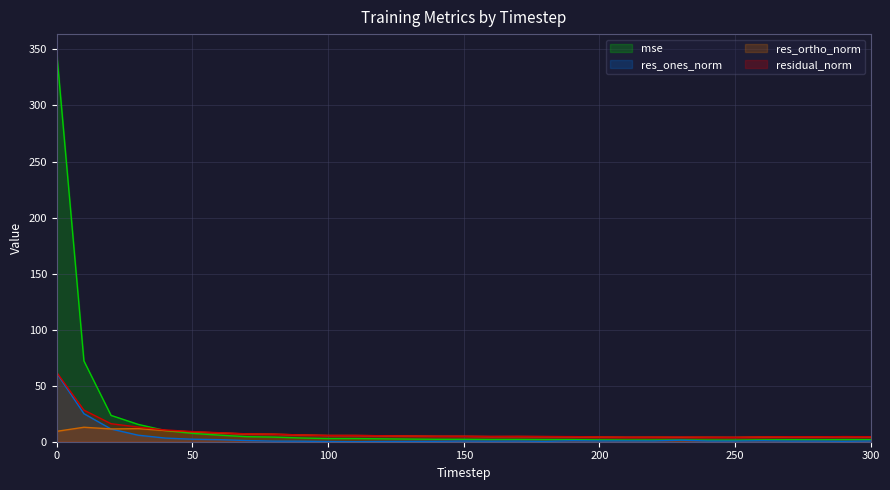

True or false: mse and res_ones_norm intersect in this chart.

False